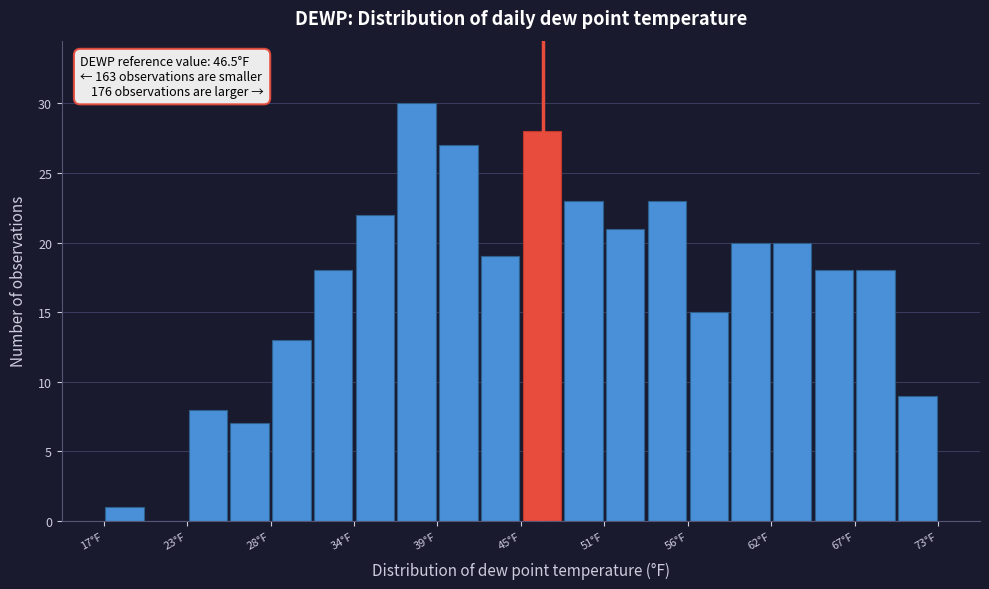

Around what value on the x-axis is the tallest bar? Give the approximate position of its centre, as read against the axis.

38